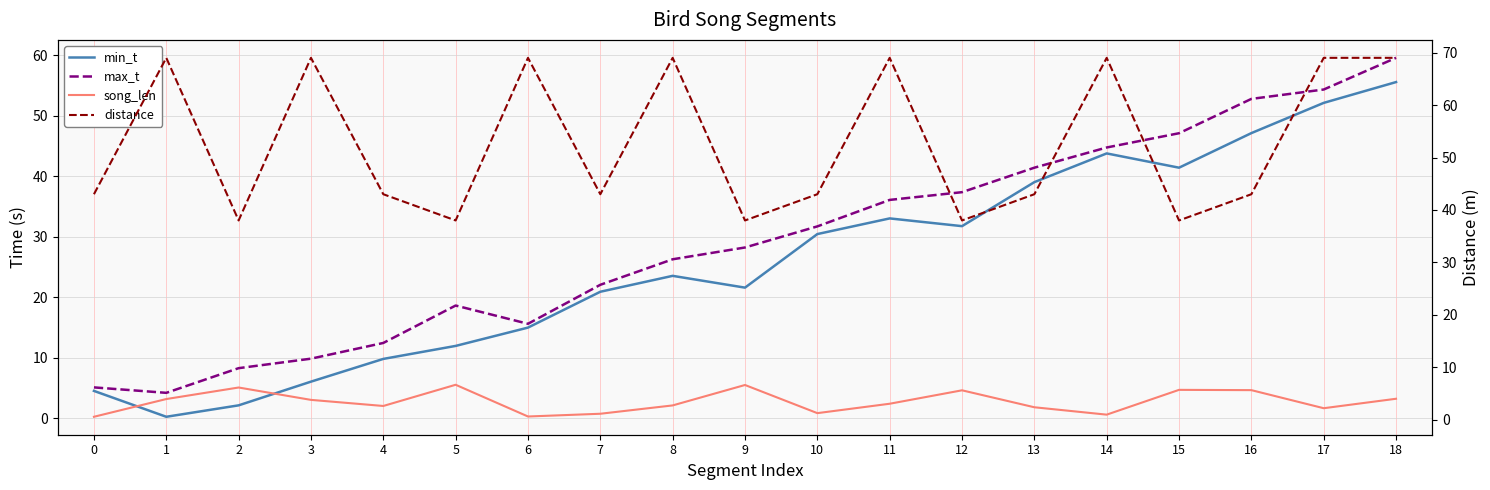

Which series has the largest range (max minus min)?

max_t